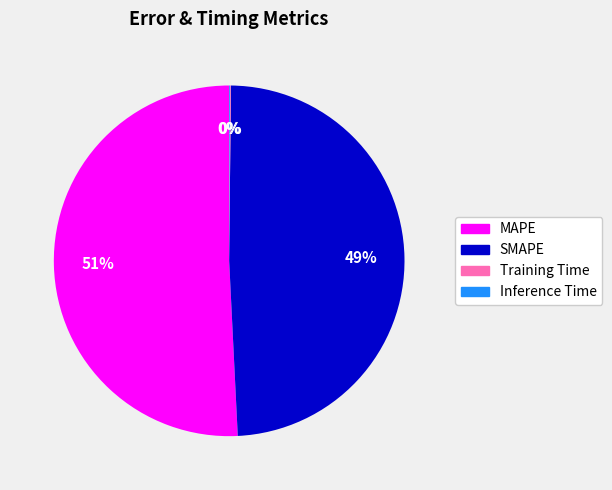

Is the sum of MAPE and SMAPE greater than half?

Yes